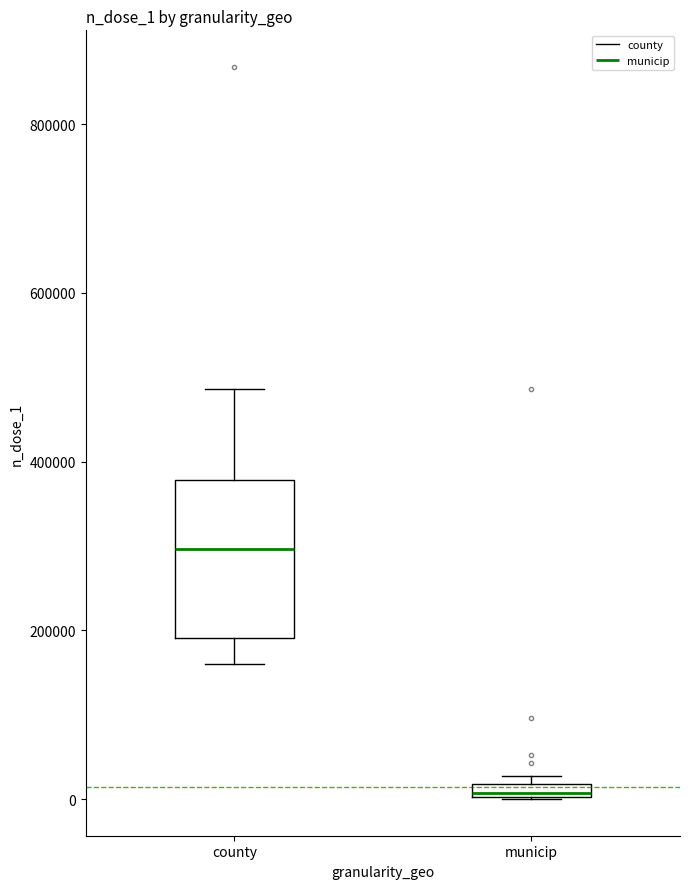

Where is the lower edge of the box for municip on the y-axis? The values are not printed on the chart, so give them approximately, as read against the axis.

0